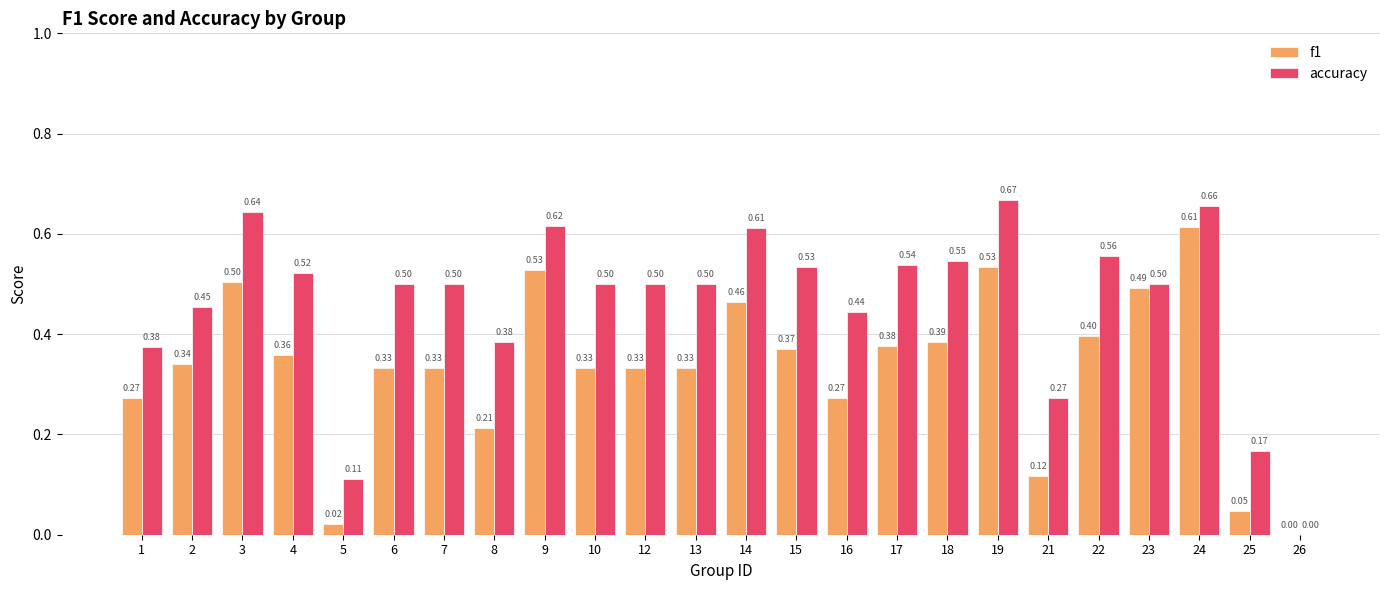

What is the sum of all accuracy values?

11.1